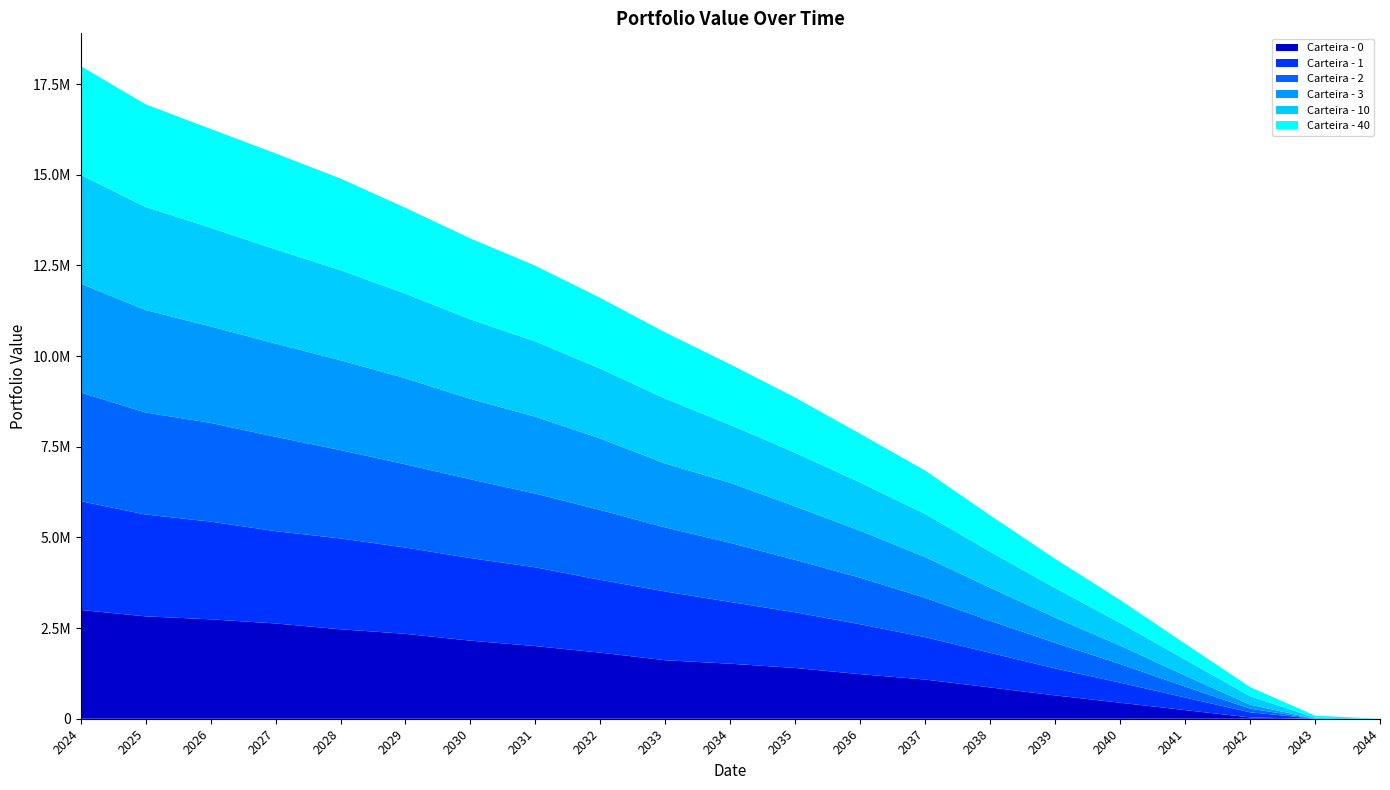

Reading left to right, what are all the values shown in this chart?

Carteira - 0: 3000000.0	2823024.7	2740794.8	2627600.7	2466556.1	2340989.6	2153093.4	2003026.3	1822676.4	1612359.8	1517326.4	1399592.5	1228898.4	1080109.2	863828.0	643374.6	441326.1	238381.0	36211.8	0.0	0.0
Carteira - 1: 3000000.0	2808321.1	2694844.6	2544681.1	2505314.4	2379402.2	2276678.6	2171894.1	2007541.3	1895717.1	1702573.0	1535256.2	1376284.4	1169308.8	953809.1	743950.2	554498.7	346362.3	141931.6	0.0	0.0
Carteira - 2: 3000000.0	2812845.5	2722941.7	2602849.3	2435170.9	2295070.4	2172975.7	2033135.4	1926154.2	1767738.9	1629819.7	1445591.3	1282858.0	1086144.7	883588.9	707404.2	515181.5	303178.6	100825.4	0.0	0.0
Carteira - 3: 3000000.0	2827314.7	2660036.7	2571146.3	2479079.7	2372937.8	2217288.0	2120799.5	1970603.5	1761901.9	1655891.4	1476383.7	1297117.3	1122809.5	913016.9	697028.2	507279.3	306409.9	109291.9	0.0	0.0
Carteira - 10: 3000000.0	2841020.2	2722874.2	2598070.1	2483425.2	2335495.5	2193280.1	2078912.9	1926984.0	1789040.3	1598116.7	1479314.4	1328430.9	1190064.7	991571.9	813983.3	627237.6	438287.2	235535.4	30271.1	0.0
Carteira - 40: 3000000.0	2831779.8	2725354.0	2646992.5	2527621.8	2365963.4	2232439.8	2084226.5	1950340.5	1825202.5	1669331.9	1520740.7	1344116.1	1195235.9	1004491.3	805583.4	630497.6	438751.9	251954.0	57281.1	0.0